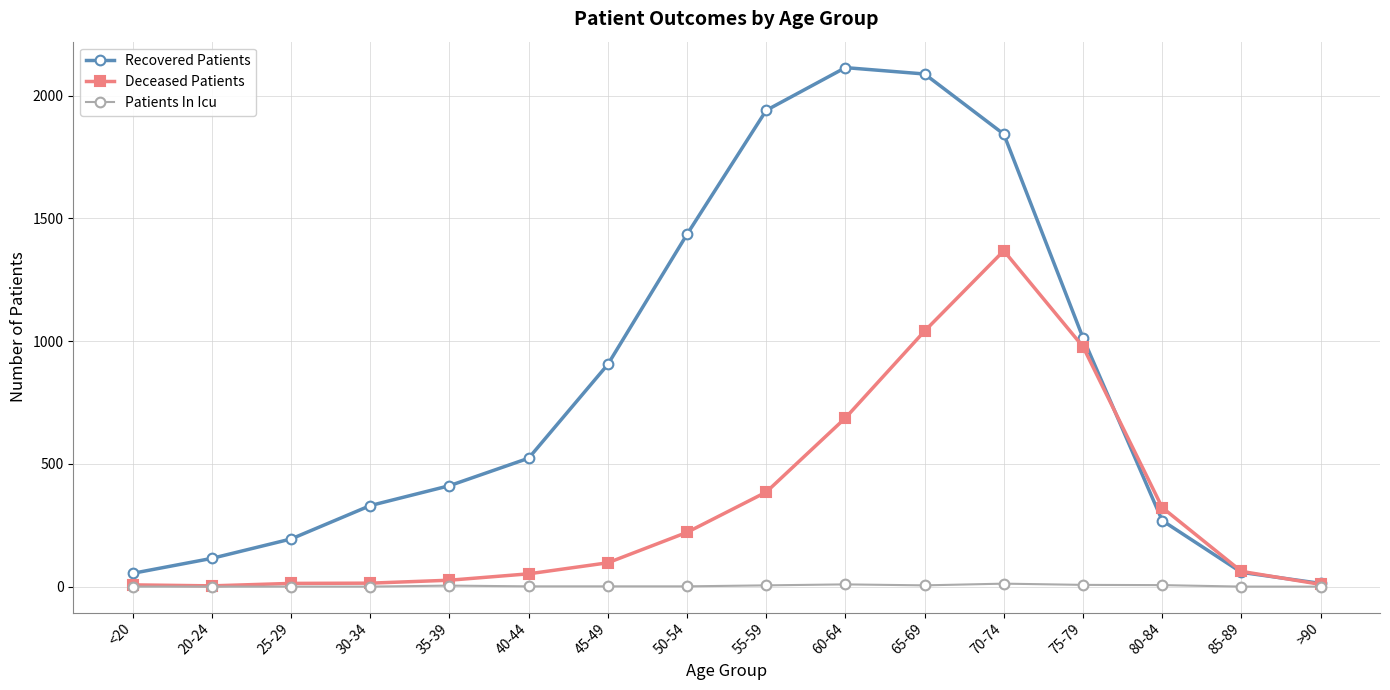

True or false: Recovered Patients has a value of 411 at 35-39.

True